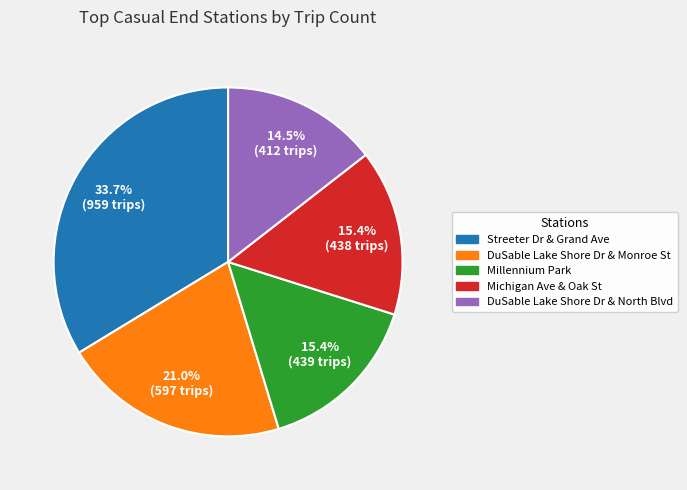

Does Michigan Ave & Oak St represent more than half of the total?

No